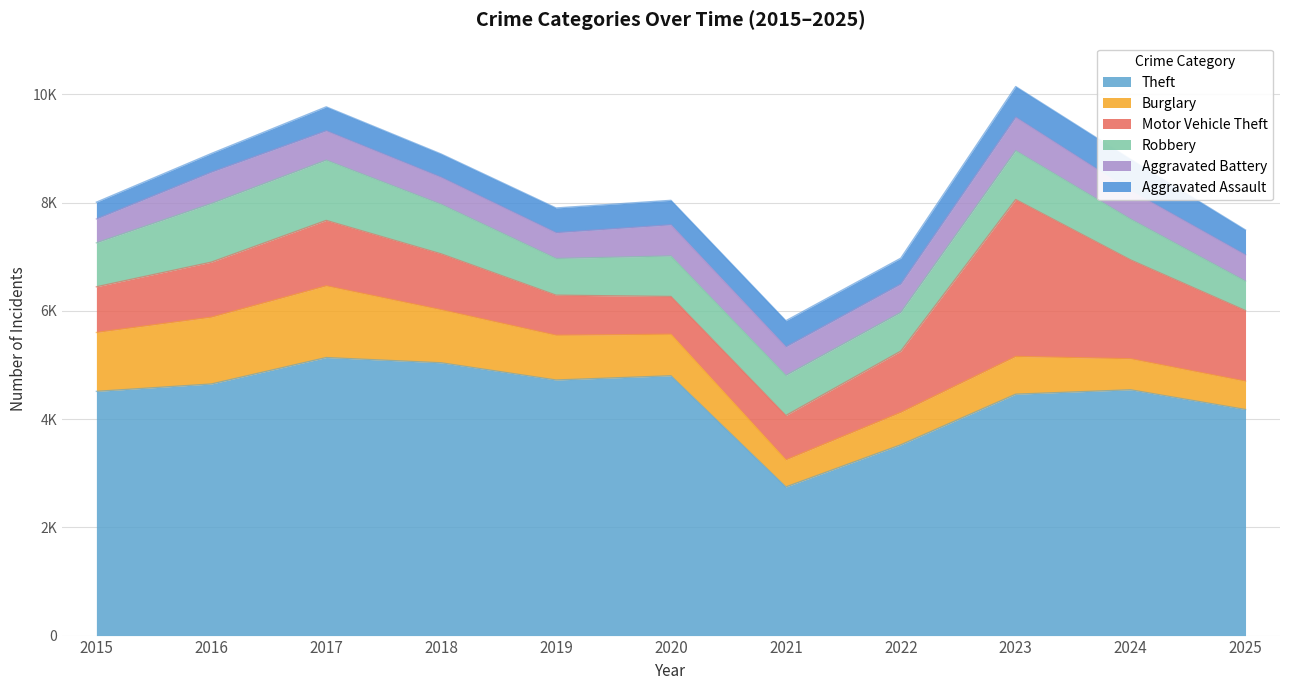

How many lines are shown in the chart?

6